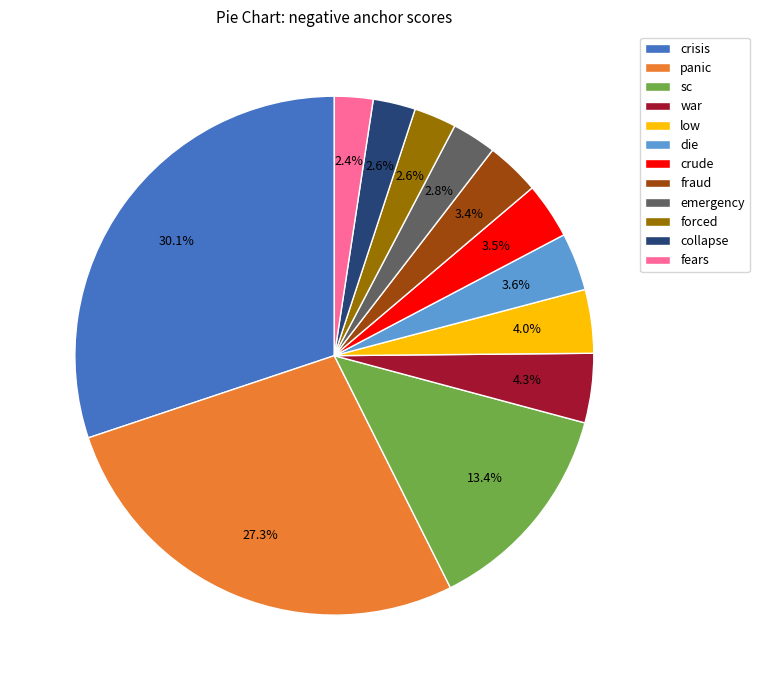

Does crisis account for over 50% of the chart?

No